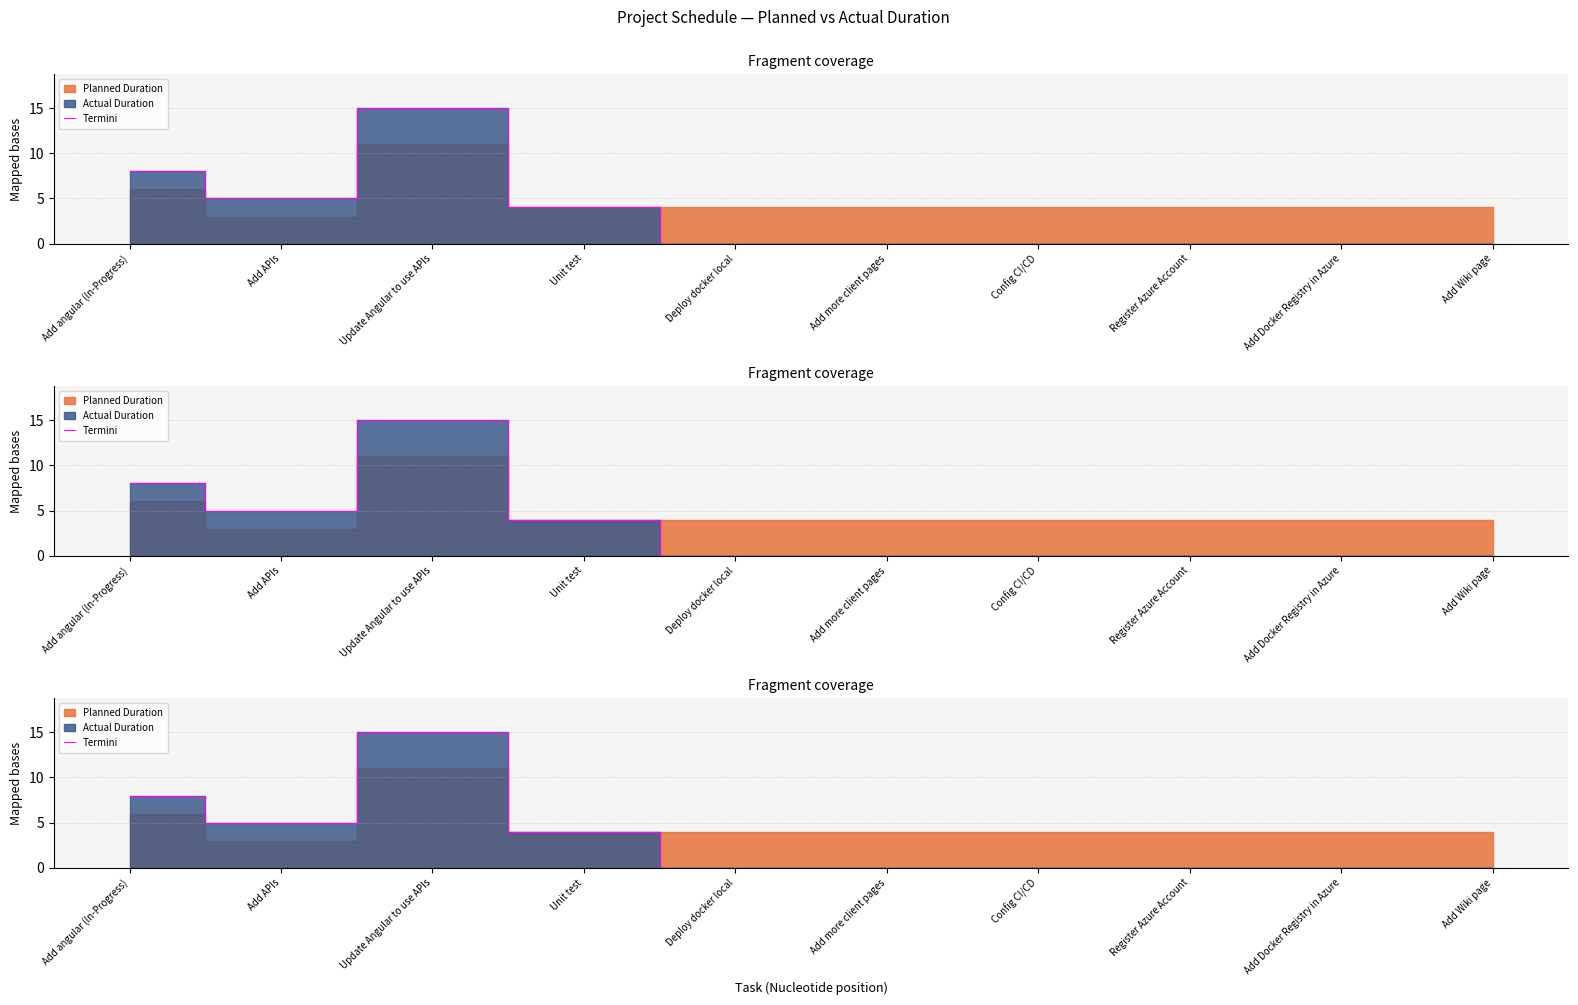

Where is the first local minimum?

Add APIs